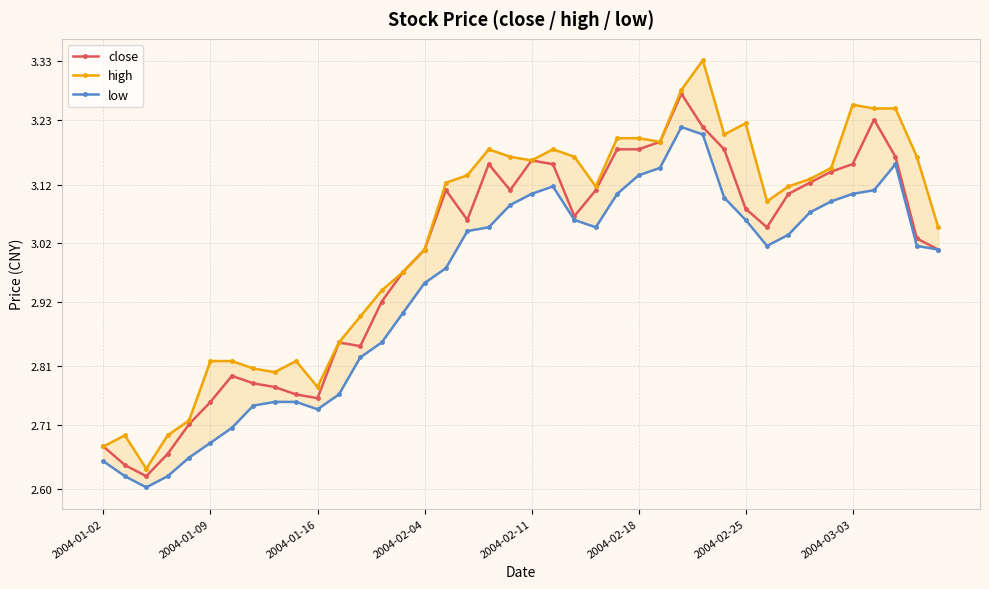

Is it true that close equals 0.8 at 2004-03-03?

False